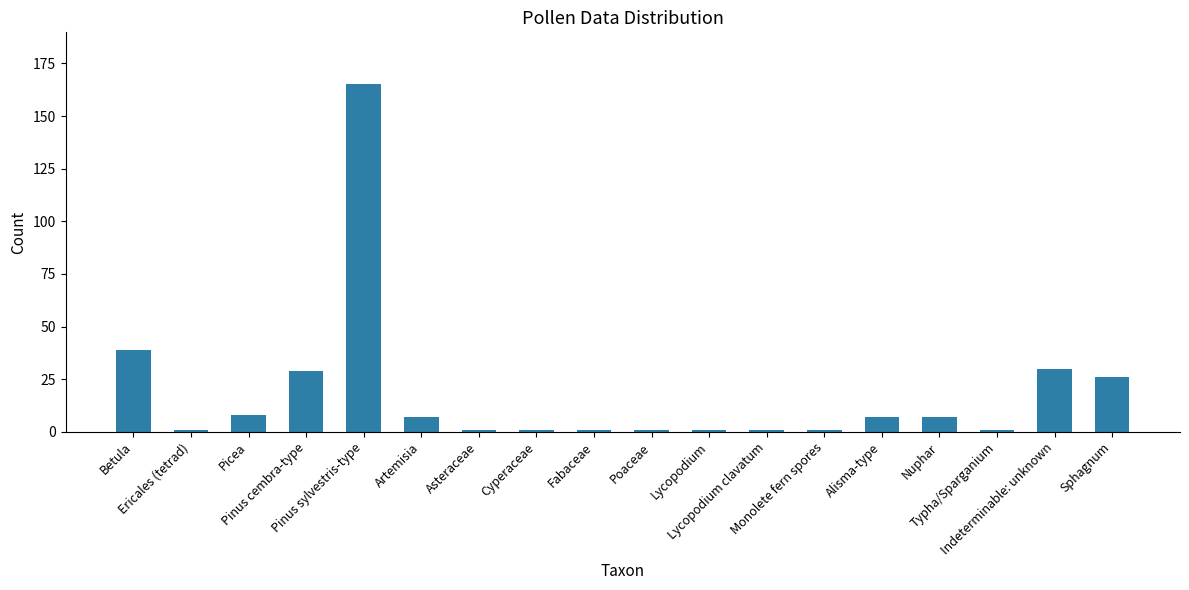

Are the bars grouped side by side (vs. stacked)?

No